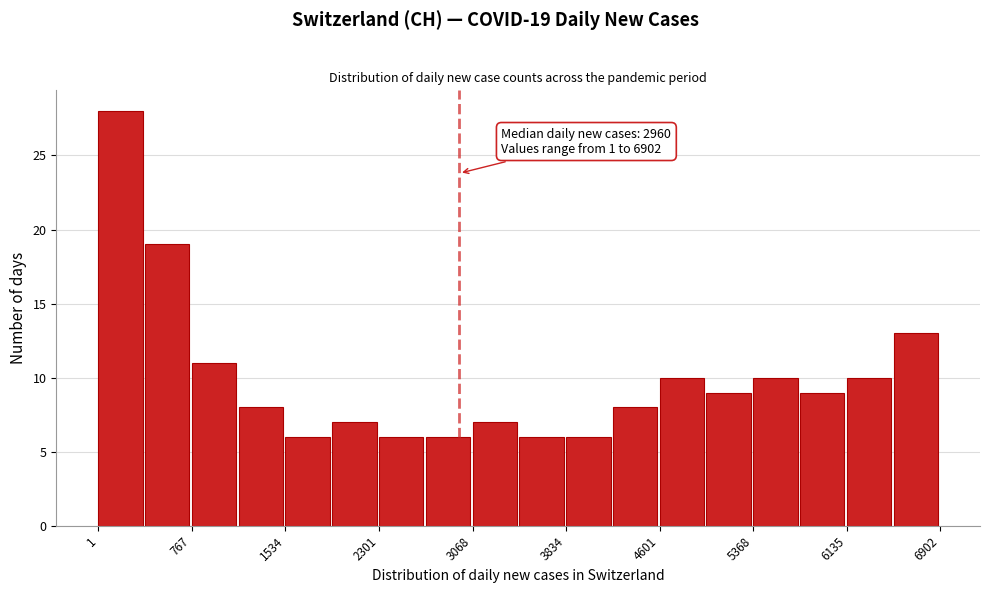

Around what value on the x-axis is the tallest bar? Give the approximate position of its centre, as read against the axis.

200